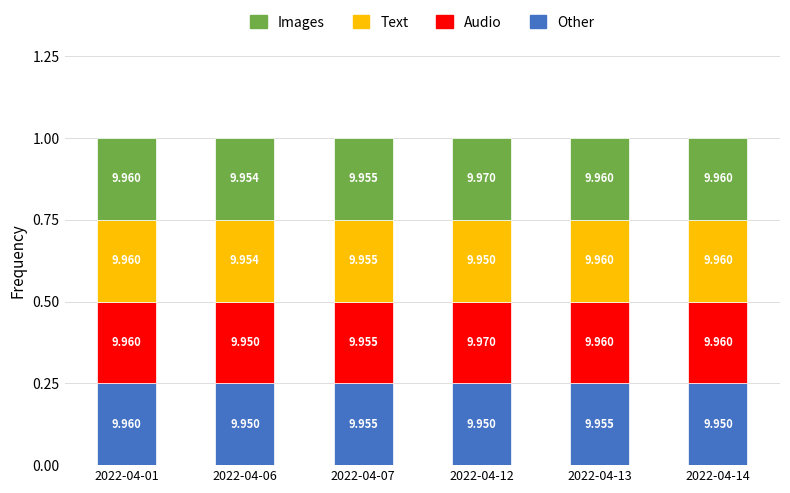

Does the chart contain stacked bars?

Yes